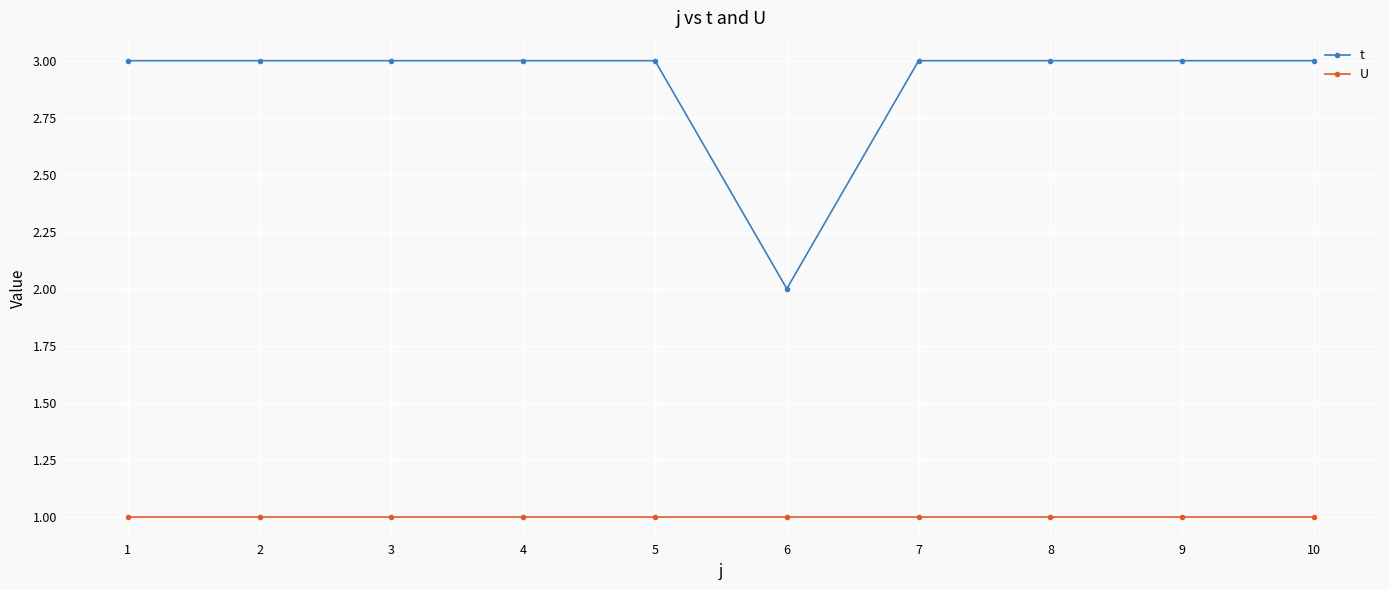

What is the greatest value displayed?

3